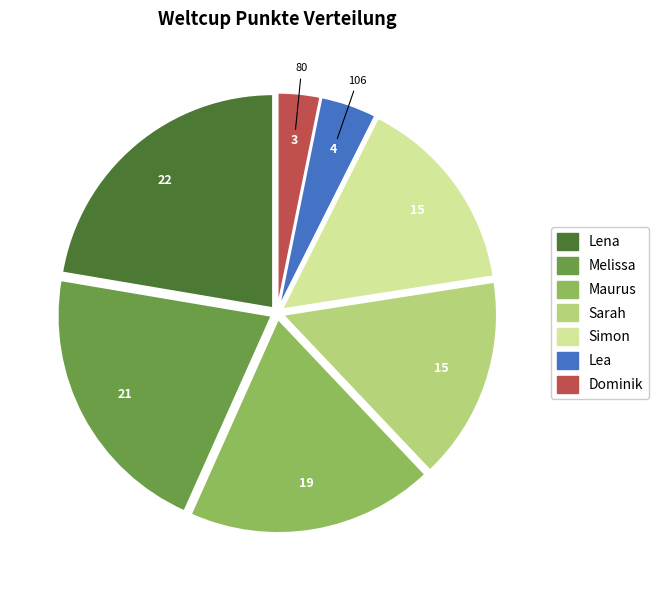

Do Melissa and Lena together represent more than half of the pie?

No